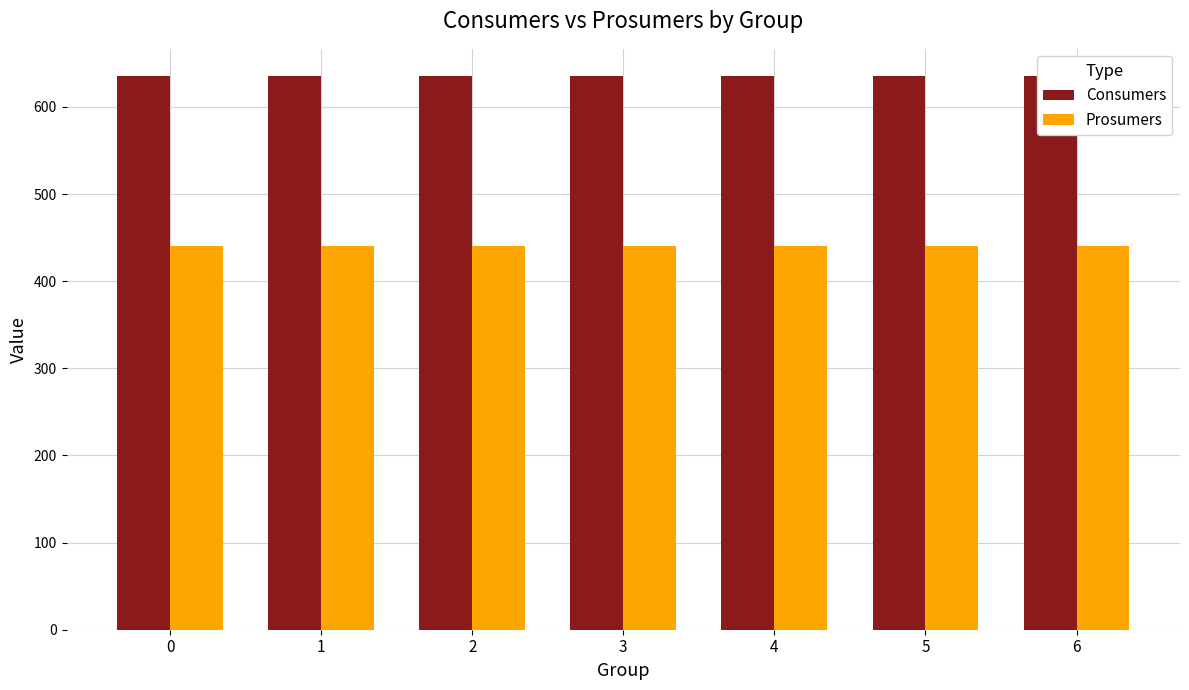

Read the Consumers value at 3.

635